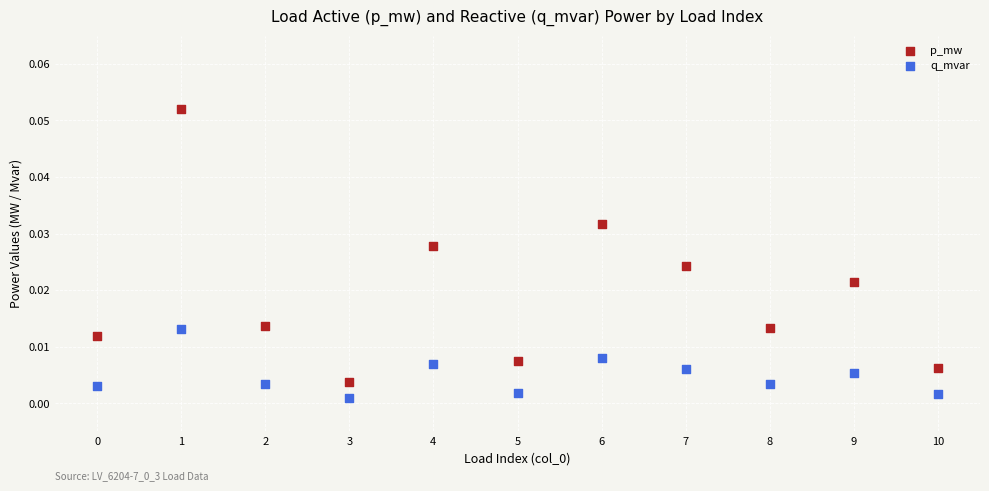

Which series reaches the minimum Y coordinate?

q_mvar